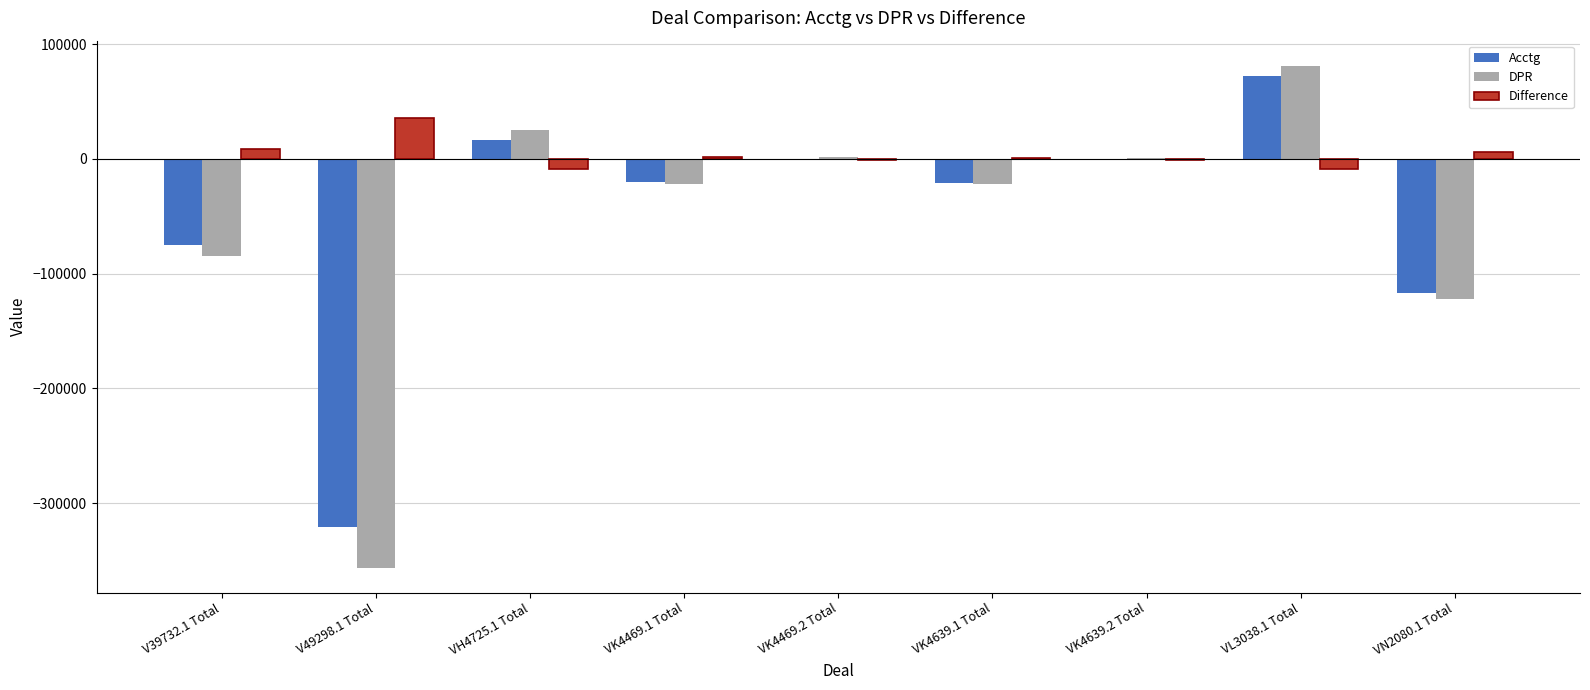

Are the bars grouped side by side (vs. stacked)?

Yes